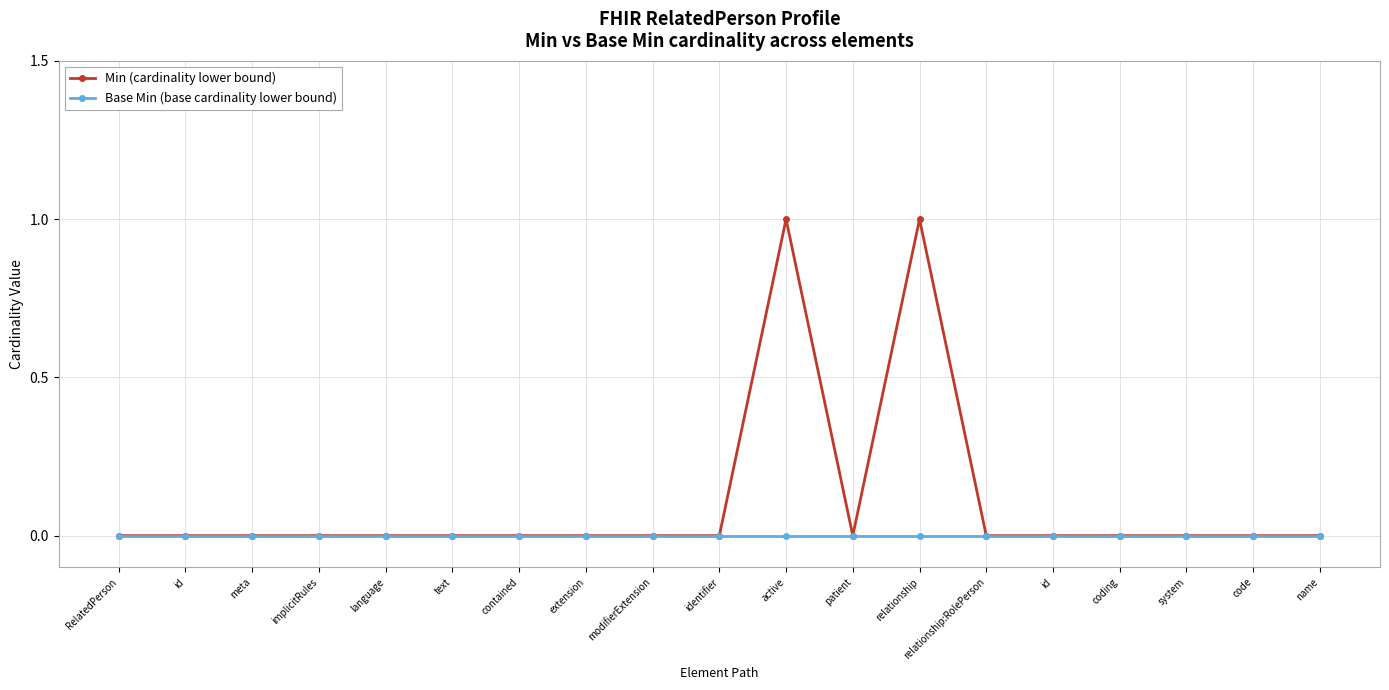

Does the chart have visible grid lines?

Yes